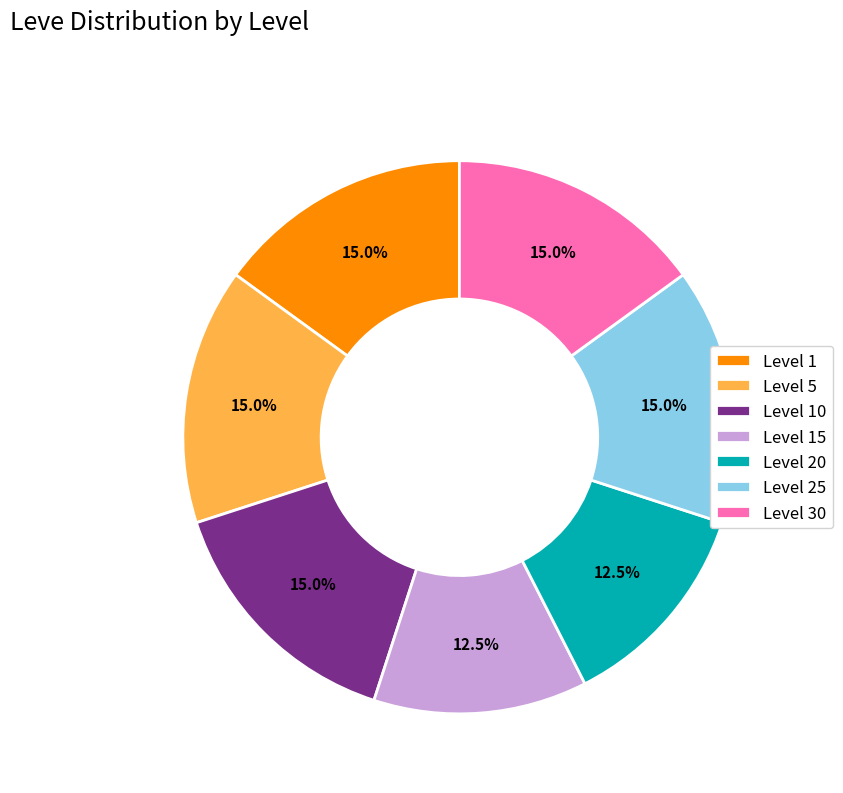

Is there a majority slice in this chart?

No